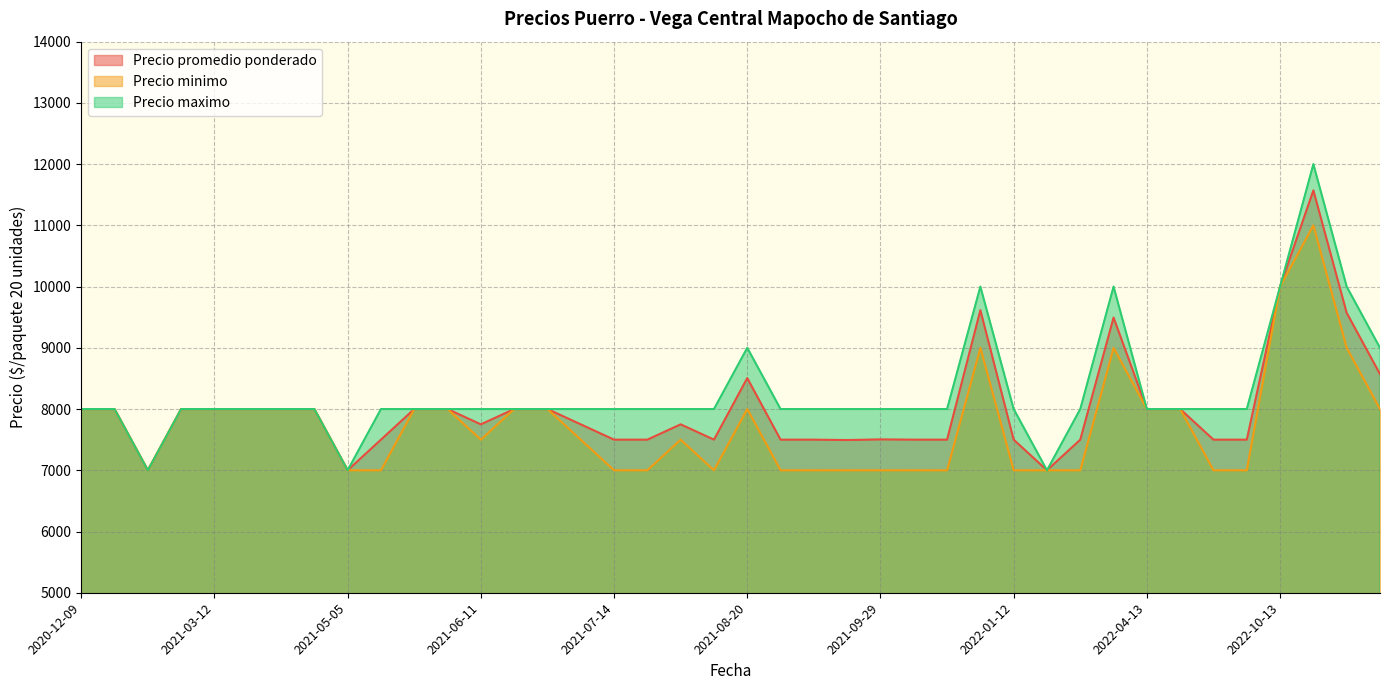

Rank the series at 2021-07-14 from highest to lowest value.

Precio maximo, Precio promedio ponderado, Precio minimo